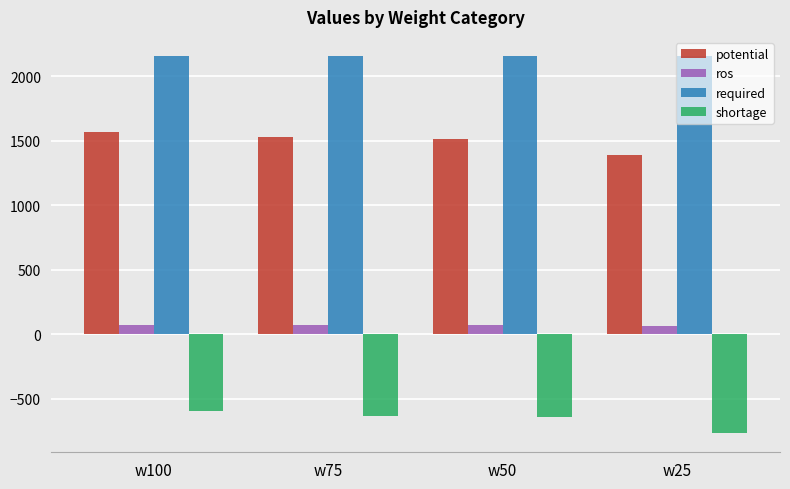

List the series in order of their peak value, lowest first.

shortage, ros, potential, required